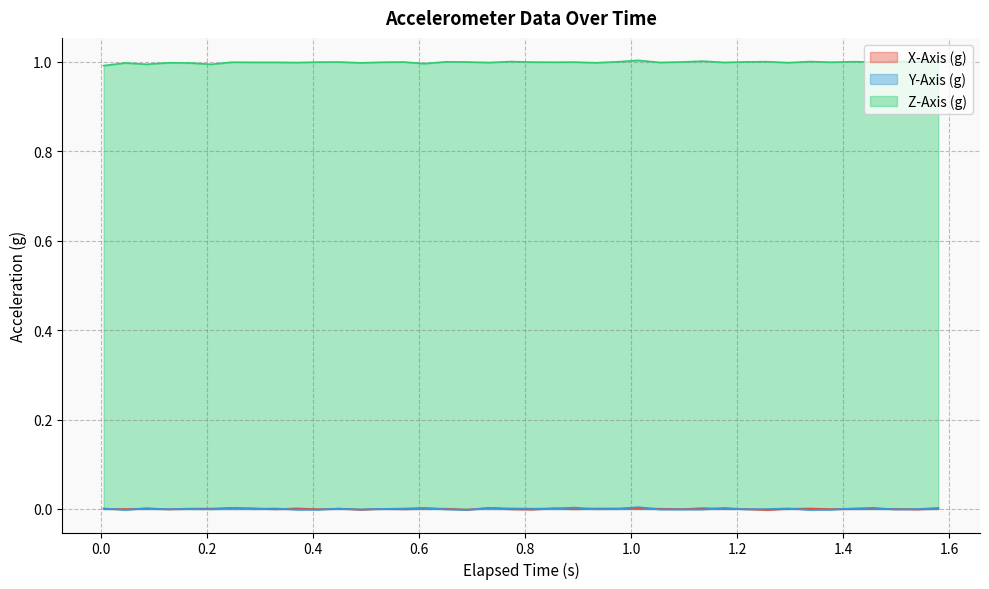

Reading right to left, extract all data points from this chart.

X-Axis (g): 0.0	-0.0	0.0	0.0	0.0	-0.0	0.0	0.0	-0.0	-0.0	0.0	0.0	-0.0	0.0	0.0	0.0	0.0	-0.0	0.0	-0.0	-0.0	0.0	-0.0	0.0	0.0	-0.0	0.0	-0.0	0.0	-0.0	0.0	-0.0	0.0	0.0	0.0	0.0	-0.0	0.0	-0.0	0.0
Y-Axis (g): 0.0	-0.0	-0.0	0.0	0.0	-0.0	-0.0	0.0	-0.0	-0.0	0.0	-0.0	-0.0	-0.0	0.0	0.0	-0.0	0.0	0.0	0.0	0.0	0.0	-0.0	-0.0	0.0	0.0	0.0	-0.0	0.0	-0.0	-0.0	0.0	-0.0	0.0	-0.0	0.0	-0.0	0.0	-0.0	0.0
Z-Axis (g): 1.0	1.0	1.0	1.0	1.0	1.0	1.0	1.0	1.0	1.0	1.0	1.0	1.0	1.0	1.0	1.0	1.0	1.0	1.0	1.0	1.0	1.0	1.0	1.0	1.0	1.0	1.0	1.0	1.0	1.0	1.0	1.0	1.0	1.0	1.0	1.0	1.0	1.0	1.0	1.0